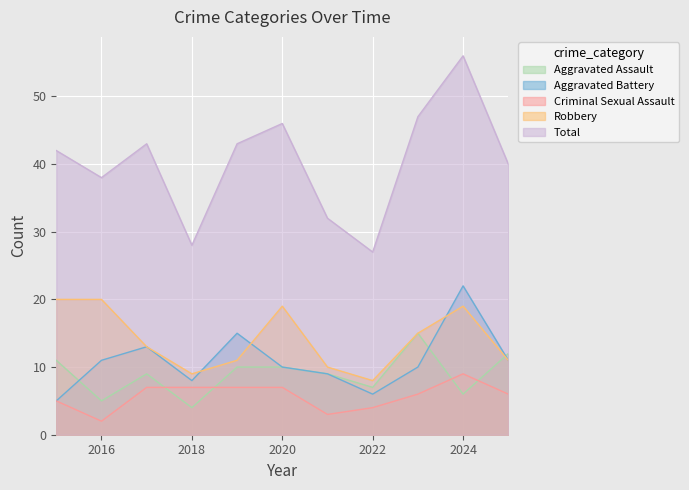

Rank the categories by Aggravated Assault value from highest to lowest.

2023, 2025, 2015, 2019, 2020, 2017, 2021, 2022, 2024, 2016, 2018